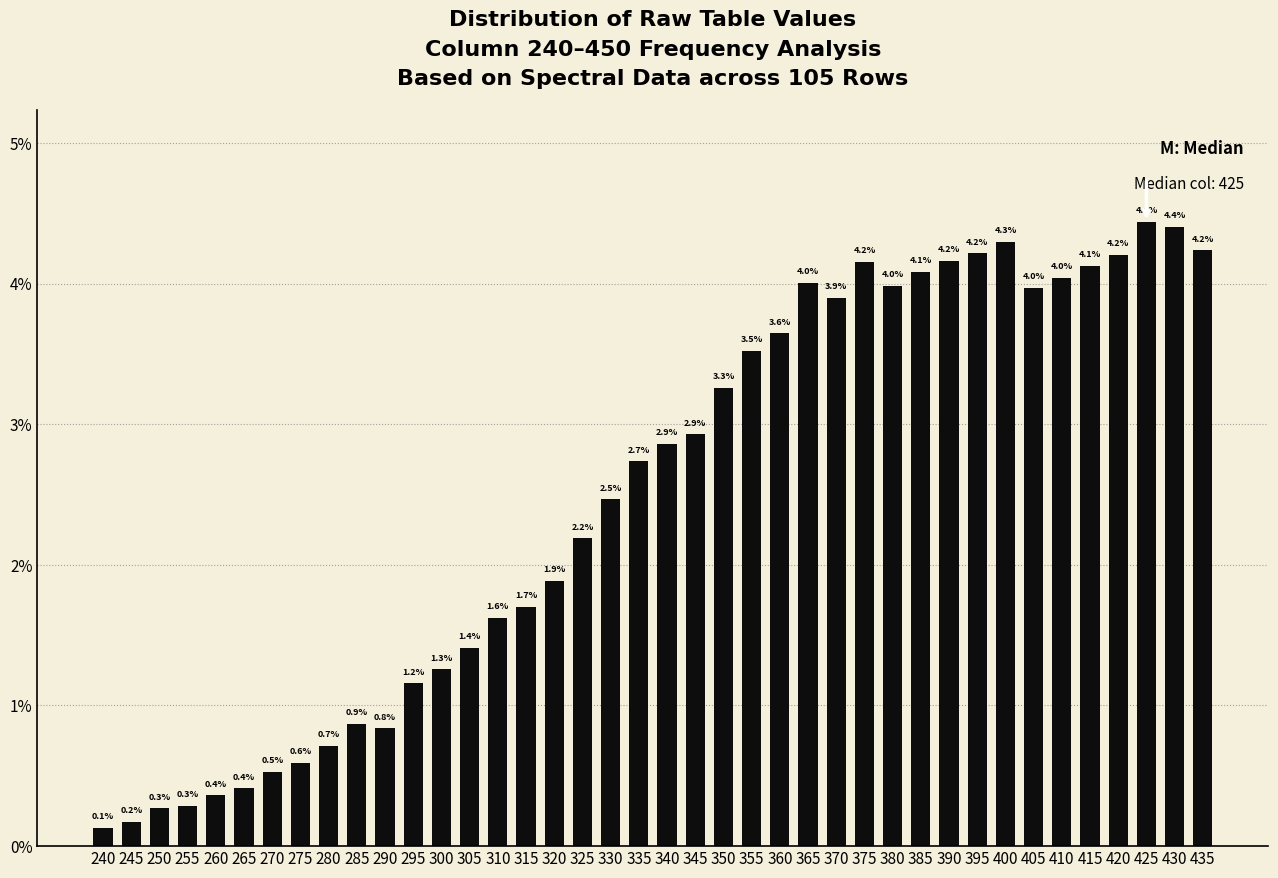

Reading left to right, transcribe all the data shown in this chart.

240=0.1	245=0.2	250=0.3	255=0.3	260=0.4	265=0.4	270=0.5	275=0.6	280=0.7	285=0.9	290=0.8	295=1.2	300=1.3	305=1.4	310=1.6	315=1.7	320=1.9	325=2.2	330=2.5	335=2.7	340=2.9	345=2.9	350=3.3	355=3.5	360=3.6	365=4.0	370=3.9	375=4.2	380=4.0	385=4.1	390=4.2	395=4.2	400=4.3	405=4.0	410=4.0	415=4.1	420=4.2	425=4.4	430=4.4	435=4.2